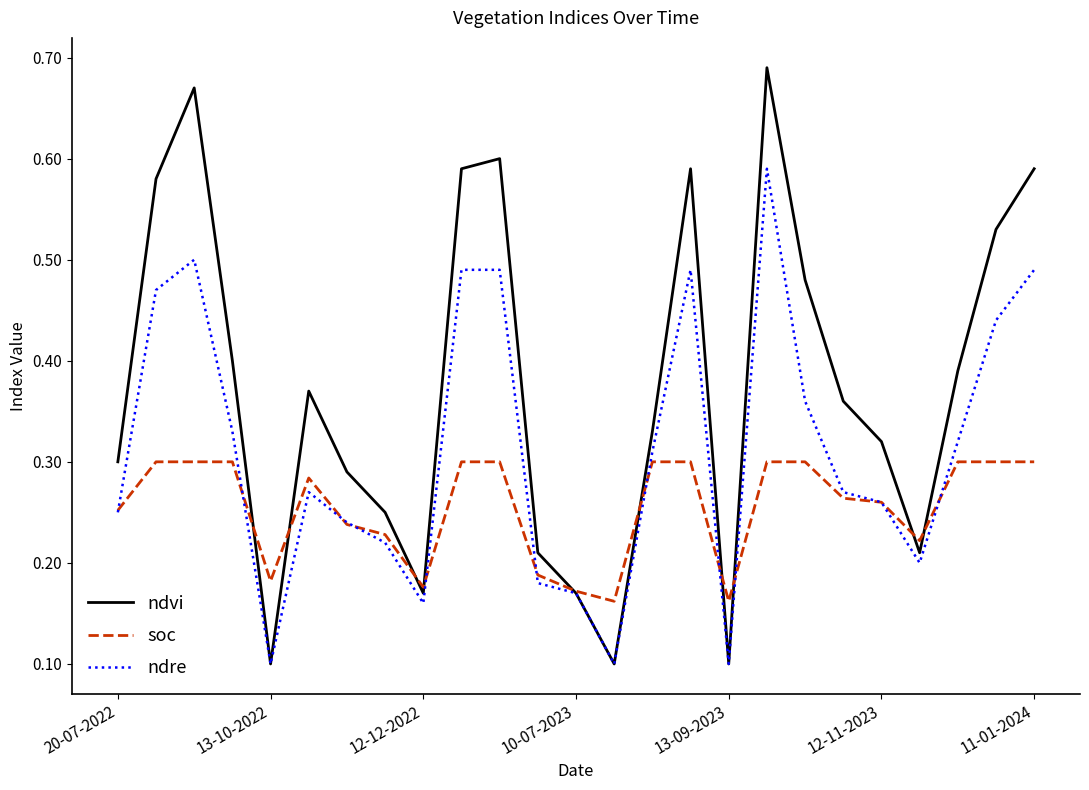

List the series in order of their peak value, lowest first.

soc, ndre, ndvi